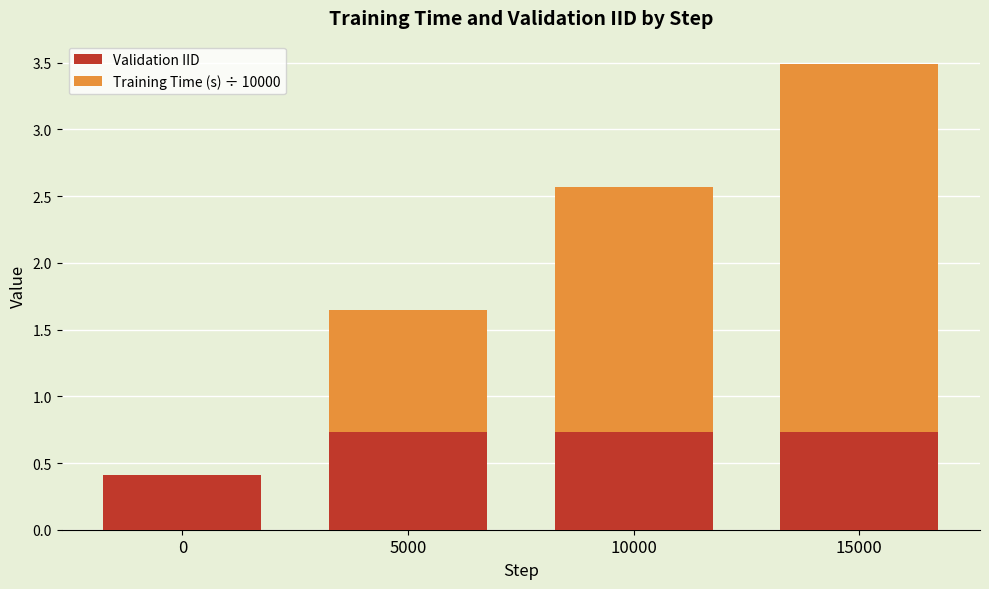

At which category is the sum across all series the highest?

15000